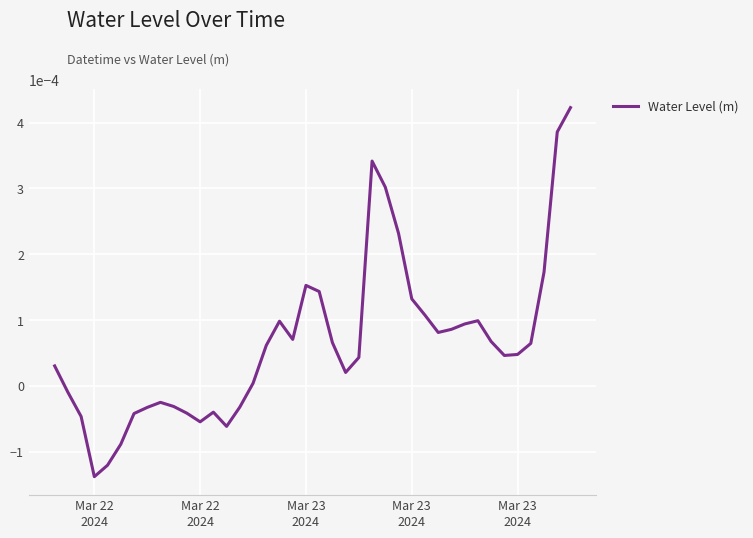

How many points are lower than both their immediate neighbors (excluding endpoints)?

7